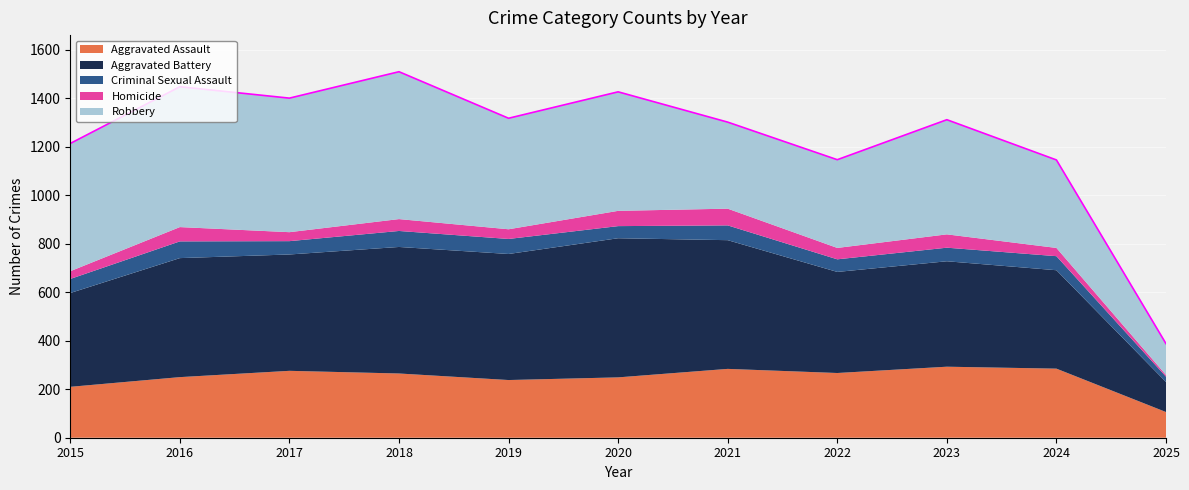

Reading right to left, extract all data points from this chart.

Aggravated Assault: 2025=106	2024=285	2023=293	2022=267	2021=284	2020=249	2019=238	2018=265	2017=276	2016=250	2015=210
Aggravated Battery: 2025=124	2024=406	2023=435	2022=417	2021=531	2020=574	2019=520	2018=522	2017=480	2016=491	2015=387
Criminal Sexual Assault: 2025=22	2024=58	2023=56	2022=52	2021=61	2020=50	2019=62	2018=66	2017=55	2016=69	2015=58
Homicide: 2025=7	2024=34	2023=55	2022=47	2021=69	2020=63	2019=40	2018=49	2017=37	2016=59	2015=32
Robbery: 2025=129	2024=363	2023=473	2022=364	2021=357	2020=491	2019=458	2018=608	2017=553	2016=579	2015=527